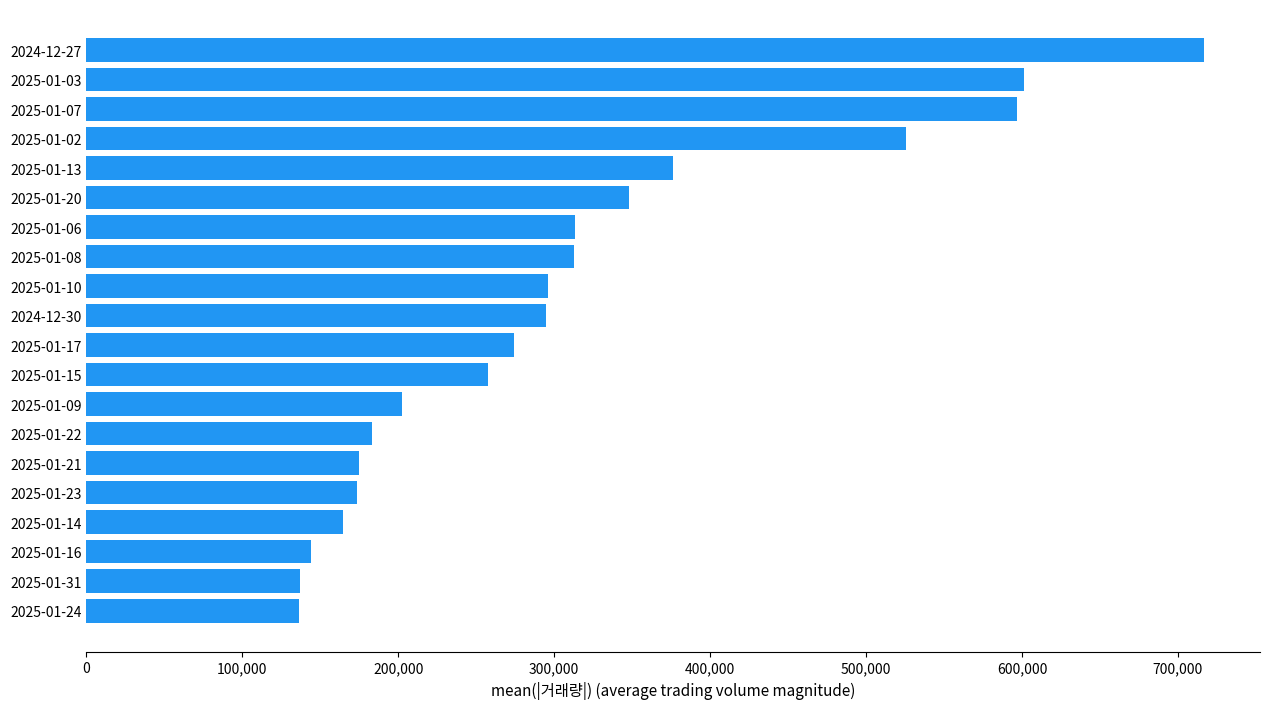

What is the difference between the maximum and minimum values?

580681